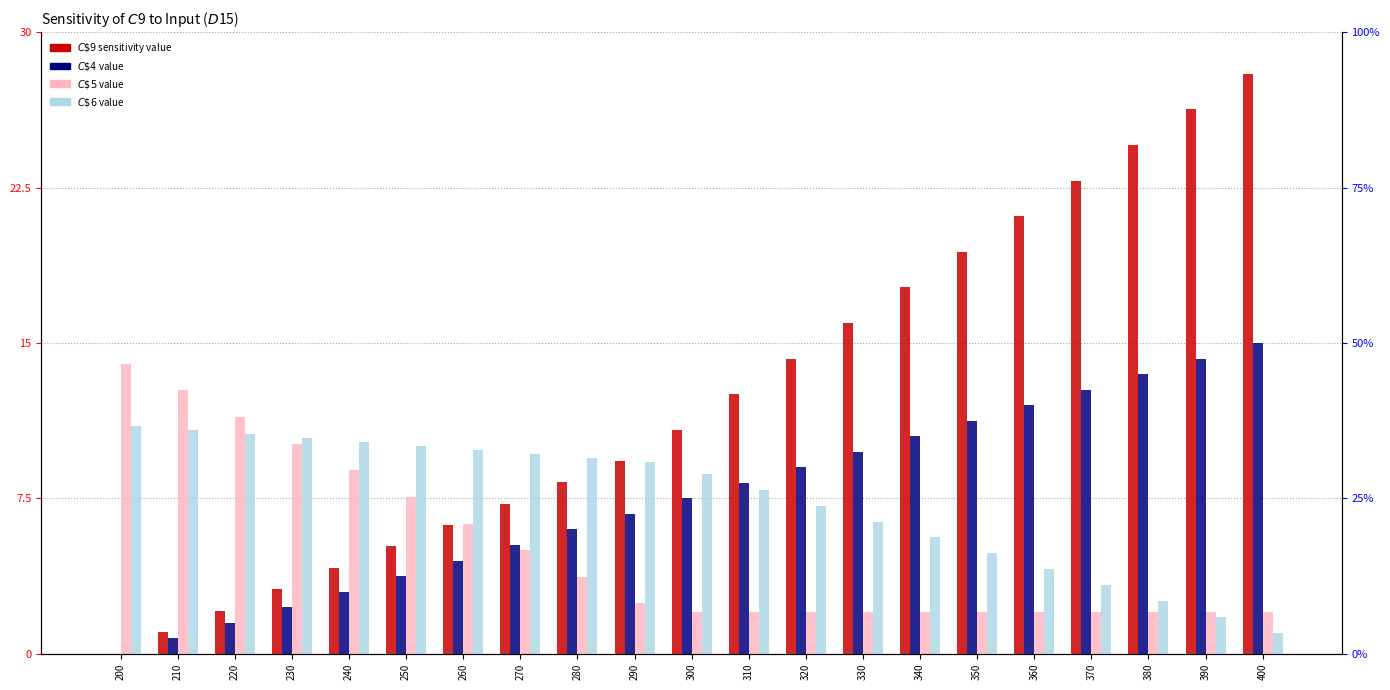

Reading left to right, list all the values displayed in this chart.

$C$9 (Sensitivity): 200=0.0	210=1.0	220=2.1	230=3.1	240=4.1	250=5.2	260=6.2	270=7.3	280=8.3	290=9.3	300=10.8	310=12.5	320=14.3	330=16.0	340=17.7	350=19.4	360=21.1	370=22.8	380=24.6	390=26.3	400=28.0
$C$4: 200=0.0	210=0.8	220=1.5	230=2.2	240=3.0	250=3.8	260=4.5	270=5.2	280=6.0	290=6.8	300=7.5	310=8.2	320=9.0	330=9.8	340=10.5	350=11.2	360=12.0	370=12.8	380=13.5	390=14.2	400=15.0
$C$5: 200=14.0	210=12.7	220=11.4	230=10.1	240=8.9	250=7.6	260=6.3	270=5.0	280=3.7	290=2.4	300=2.0	310=2.0	320=2.0	330=2.0	340=2.0	350=2.0	360=2.0	370=2.0	380=2.0	390=2.0	400=2.0
$C$6: 200=11.0	210=10.8	220=10.6	230=10.4	240=10.2	250=10.0	260=9.8	270=9.7	280=9.5	290=9.3	300=8.7	310=7.9	320=7.2	330=6.4	340=5.6	350=4.8	360=4.1	370=3.3	380=2.5	390=1.8	400=1.0